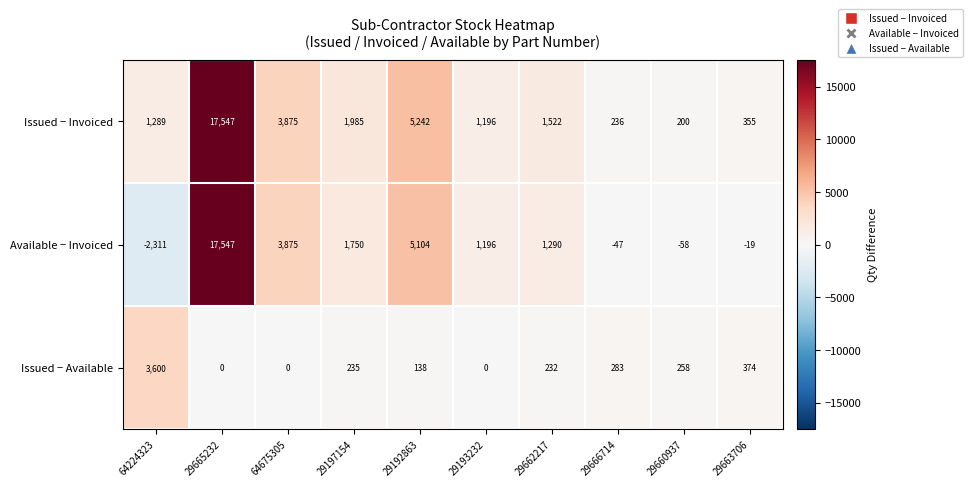

List the labels in order of Issued − Invoiced value, largest first.

29665232, 29192863, 64675305, 29197154, 29662217, 64224323, 29193232, 29663706, 29666714, 29660937